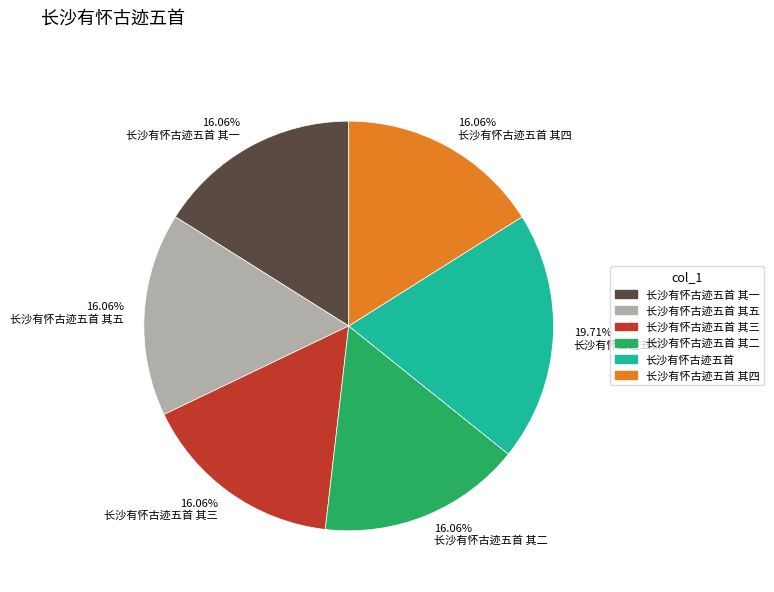

Combined, do 16.06% 长沙有怀古迹五首 其五 and 19.71% 长沙有怀古迹五首 account for over 50%?

No